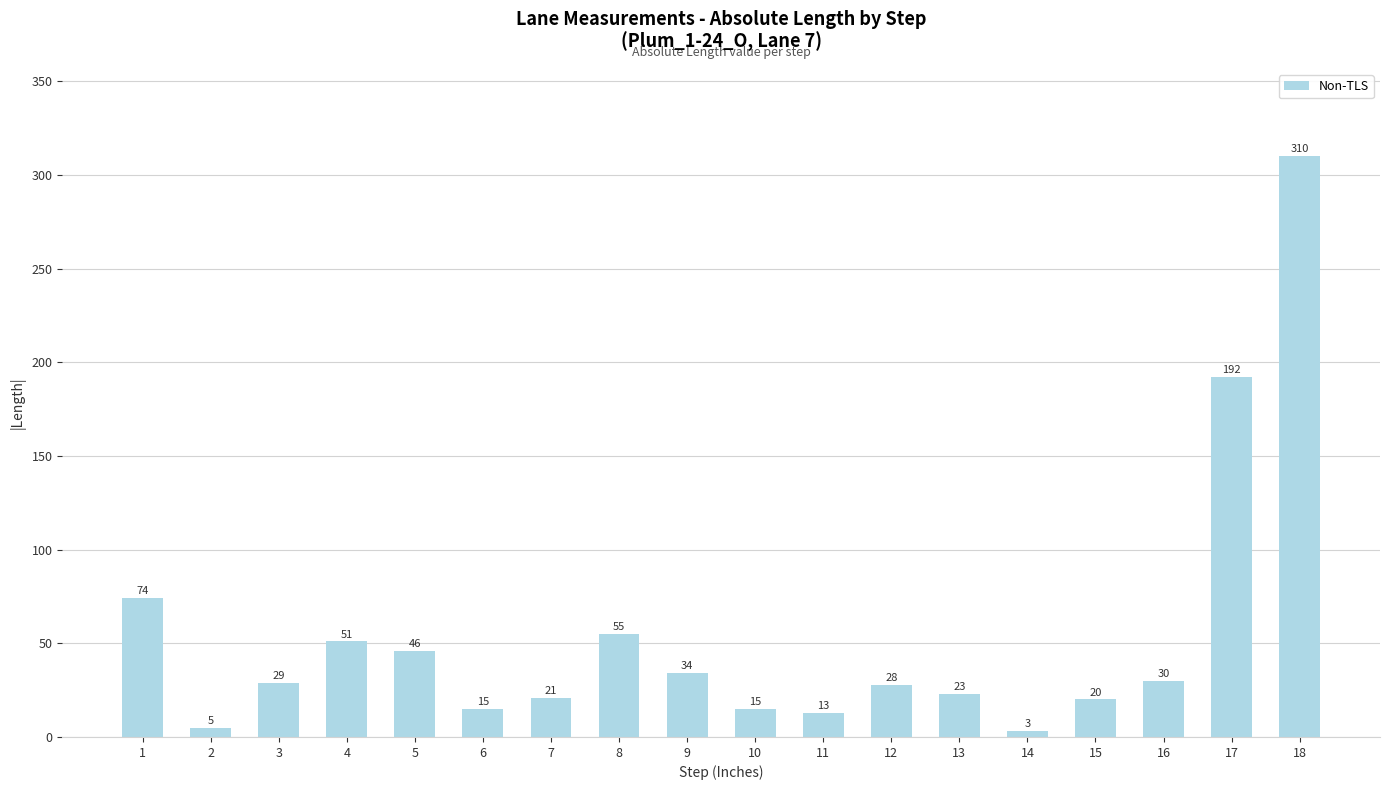

How many data points are less than 29?

9